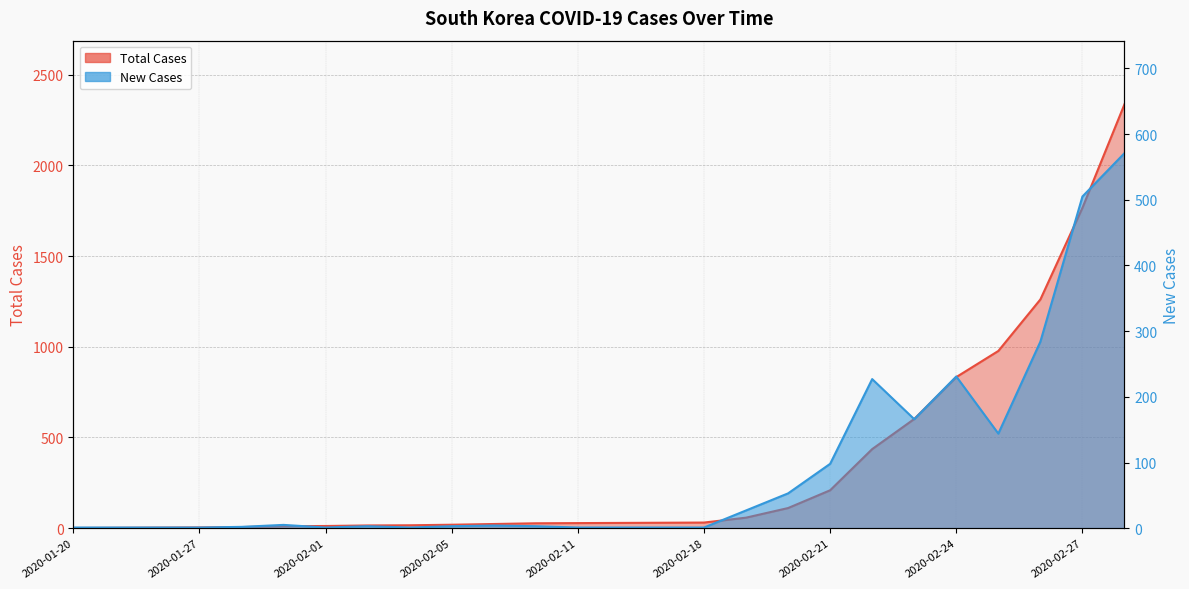

At which category is the sum across all series the highest?

2020-02-28